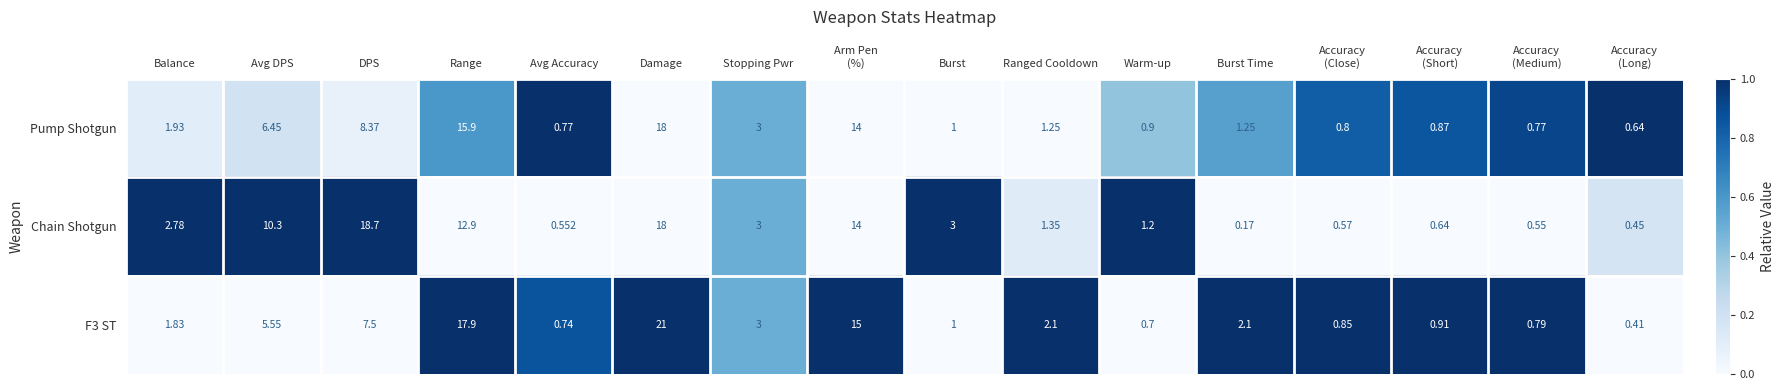

Which series has the largest total across all categories?

Chain Shotgun